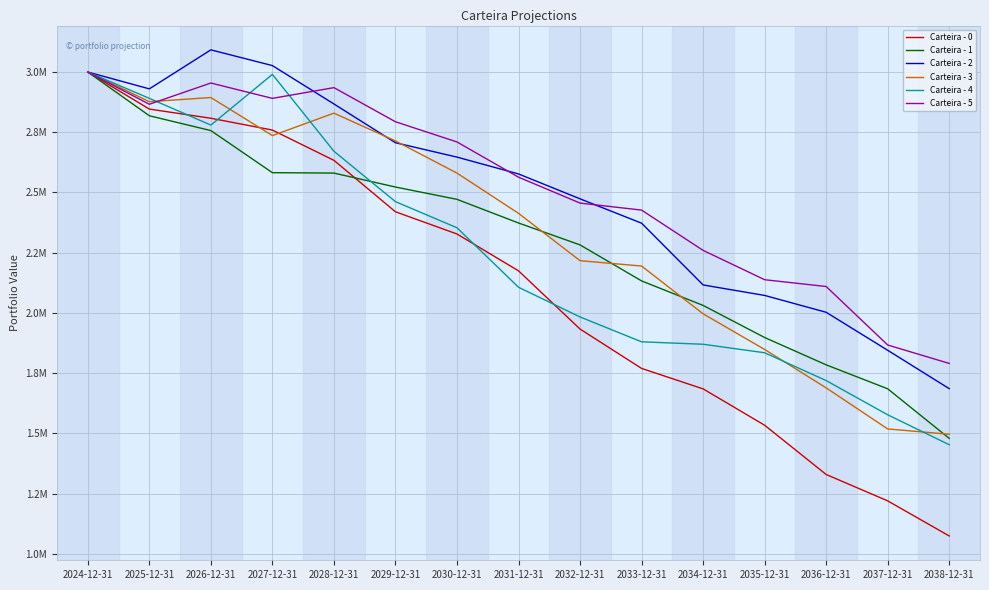

At which label does Carteira - 3 first exceed 2413381?

2024-12-31